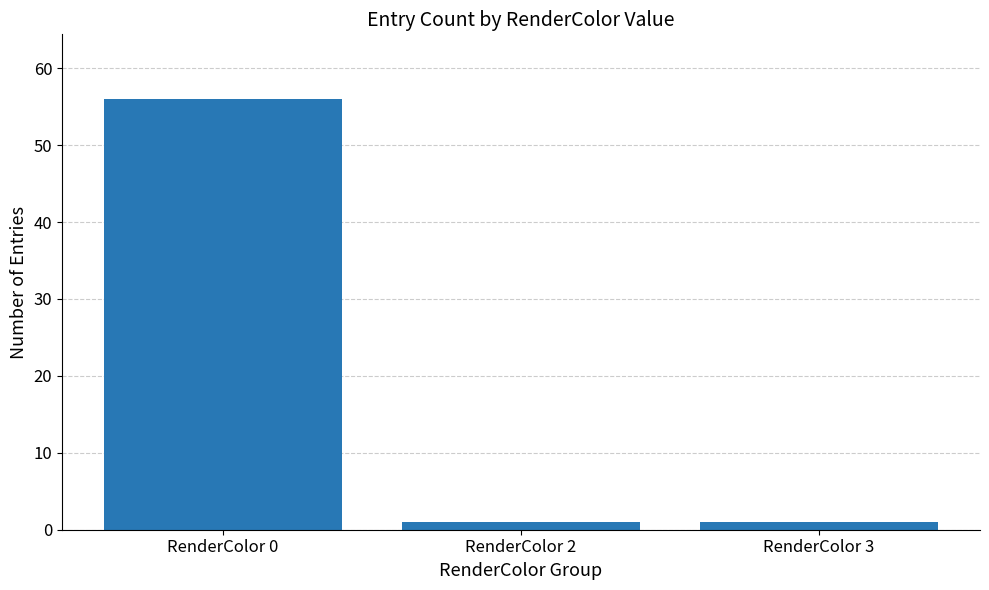

Count the values in the range 1 to 56.

3